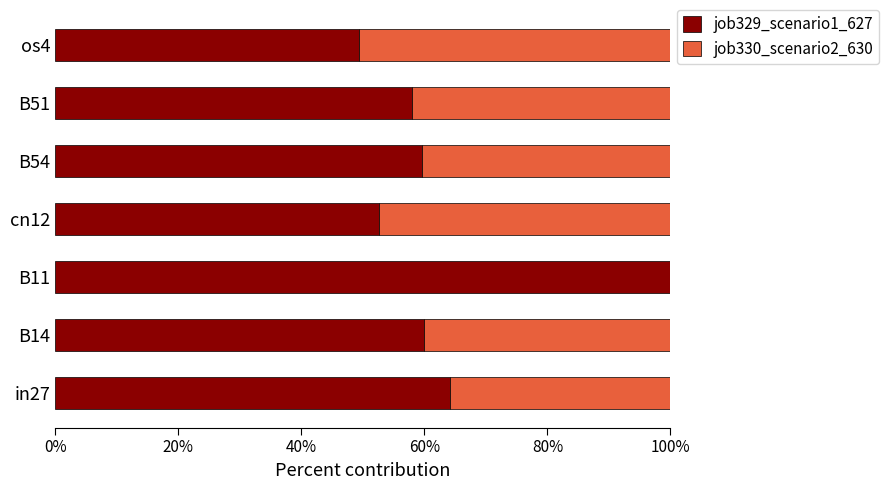

What is the total value across all series at B51?

100.0